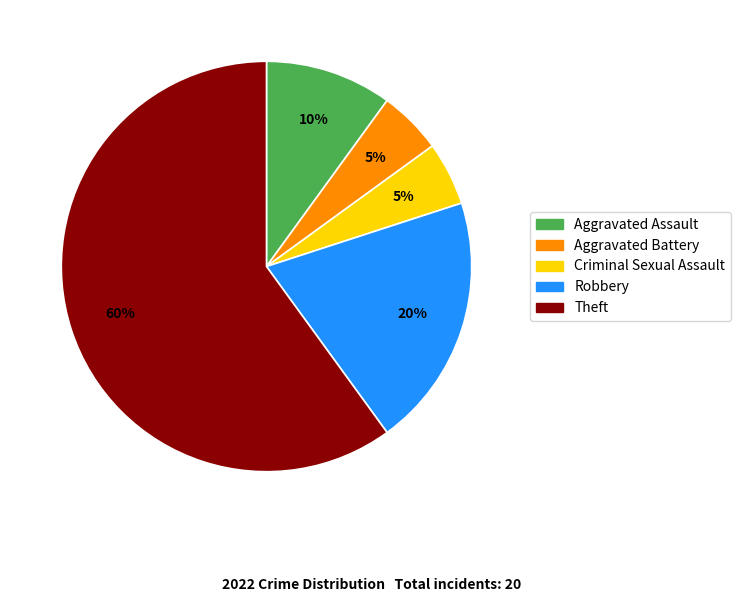

To the nearest percent, what portion does Aggravated Assault represent?

10%